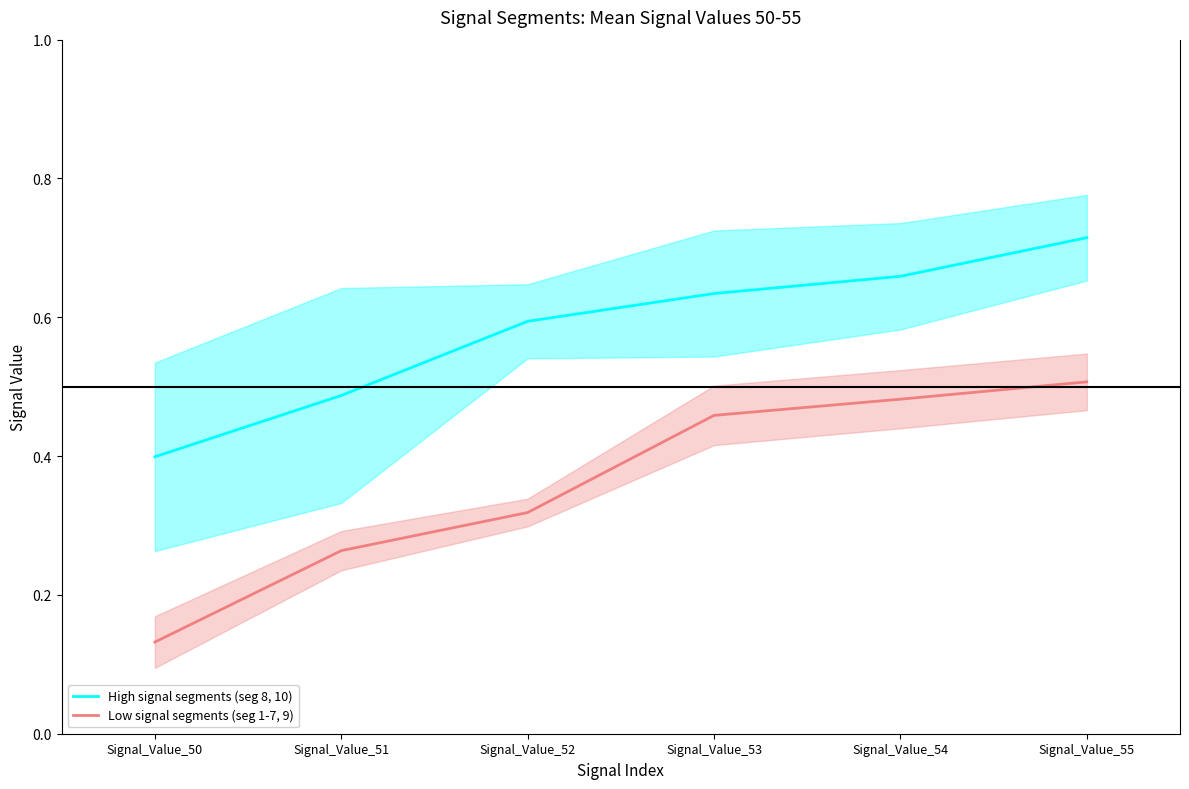

Read the High signal segments (seg 8, 10) value at Signal_Value_50.

0.4